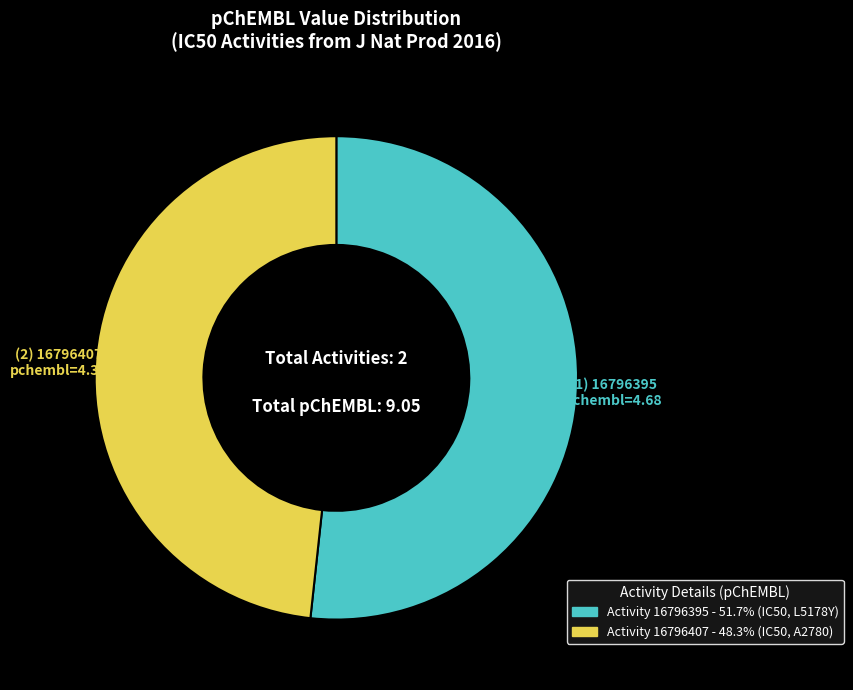

Is there a majority slice in this chart?

Yes